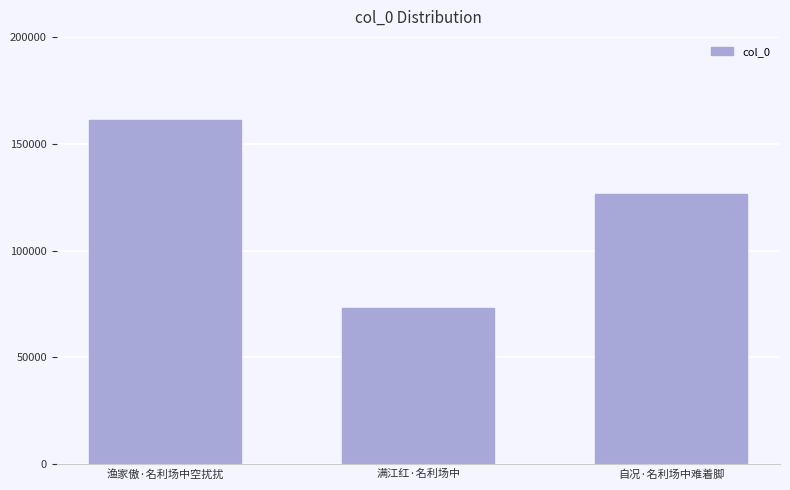

Count the number of data series in this chart.

1